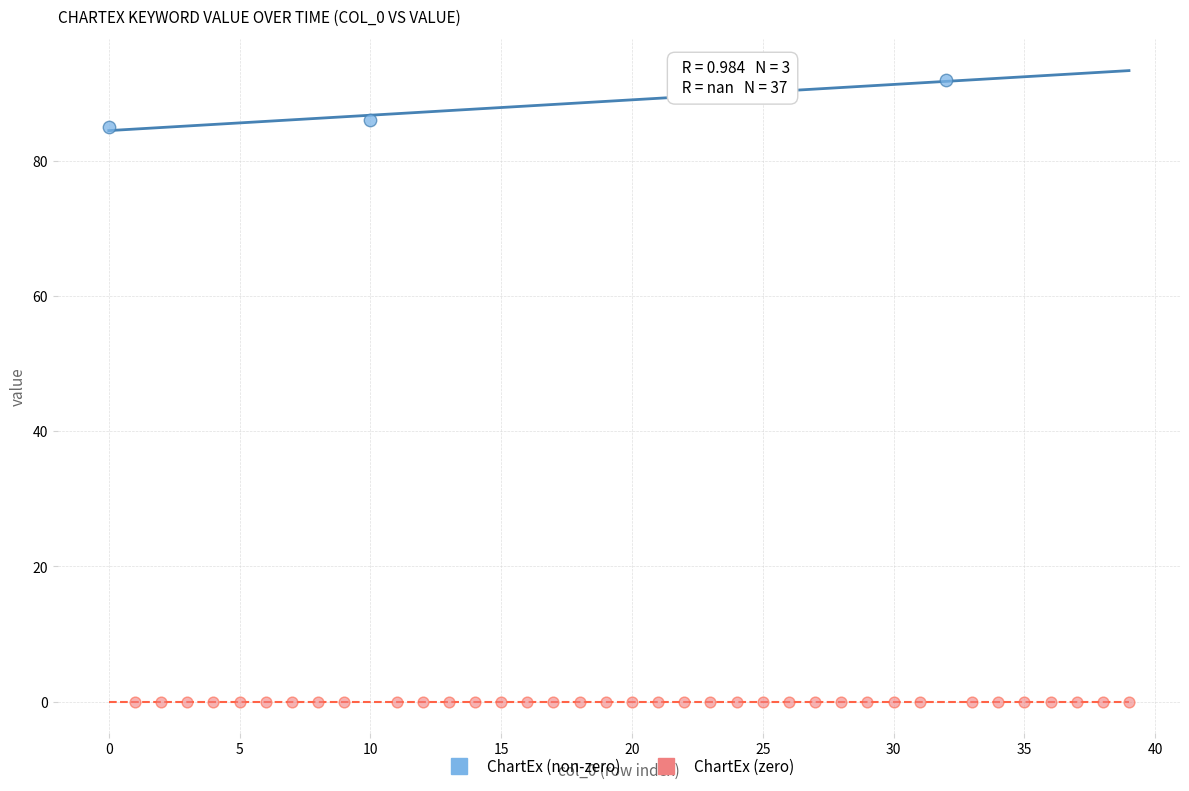

Which series contains the highest Y value?

ChartEx (non-zero)